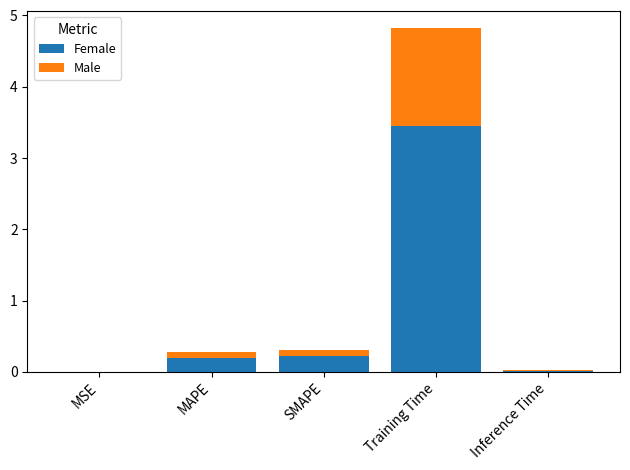

At which category is the sum across all series the highest?

Training Time